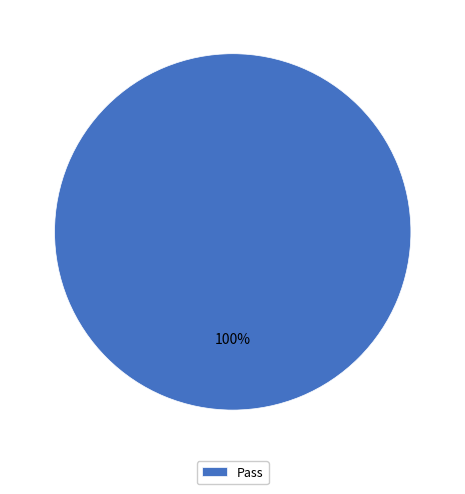

What is the majority slice?

Pass